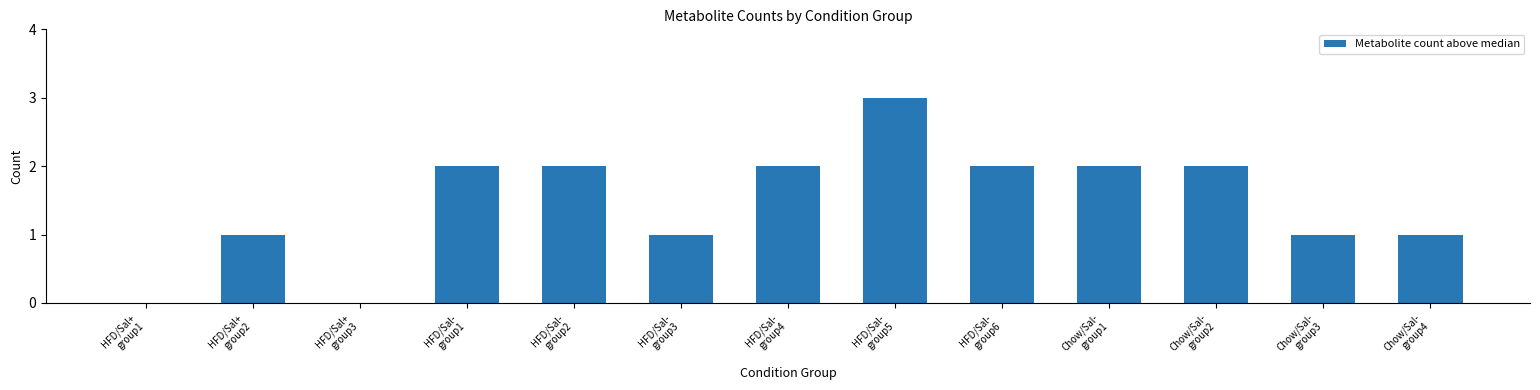

Reading left to right, list all the values displayed in this chart.

0	1	0	2	2	1	2	3	2	2	2	1	1